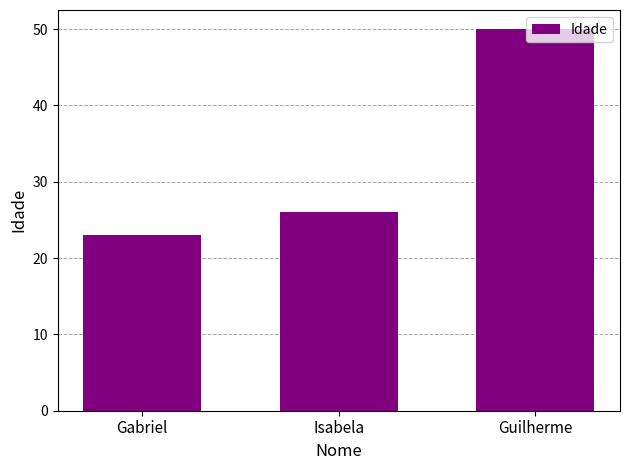

What is the value of the 3rd bar from the left?

50